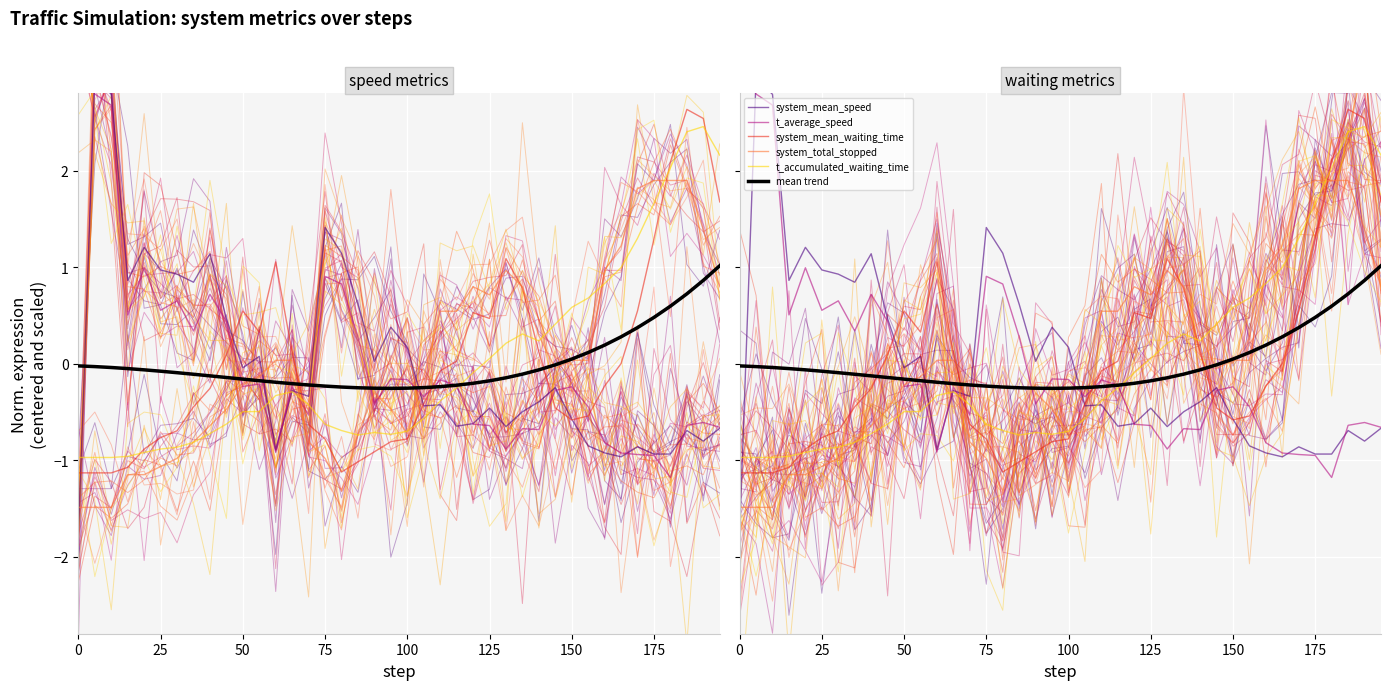

Reading left to right, extract all data points from this chart.

system_mean_speed: -1.8	3.0	2.8	0.9	1.2	1.0	0.9	0.8	1.1	0.5	-0.0	0.1	-0.9	-0.3	-0.3	1.4	1.1	0.6	0.0	0.4	0.2	-0.4	-0.4	-0.6	-0.6	-0.5	-0.7	-0.5	-0.4	-0.3	-0.6	-0.9	-0.9	-1.0	-0.9	-0.9	-0.9	-0.7	-0.8	-0.7
t_average_speed: 3.2	2.8	2.7	0.5	1.0	0.6	0.6	0.3	0.7	0.4	-0.2	-0.2	-0.9	-0.2	-0.5	0.9	0.8	0.3	-0.4	-0.2	-0.2	-0.3	-0.2	-0.2	-0.6	-0.6	-0.9	-0.7	-0.7	-0.3	-0.2	-0.4	-0.8	-0.9	-0.9	-1.0	-1.2	-0.6	-0.6	-0.7
system_mean_waiting_time: -1.1	-1.1	-1.1	-1.1	-0.9	-0.8	-0.7	-0.4	-0.3	0.1	0.5	0.3	1.1	0.1	-0.6	-0.8	-1.1	-1.0	-0.9	-0.8	-0.8	-0.4	-0.1	0.0	0.5	0.5	1.1	0.8	0.1	-0.5	-0.6	-0.5	-0.2	-0.0	0.5	1.3	2.1	2.6	2.5	1.7
system_total_stopped: -1.5	-1.5	-1.5	-1.2	-1.2	-1.1	-1.0	-0.8	-0.6	-0.5	-0.2	-0.1	0.0	0.0	-0.8	-1.0	-1.3	-0.7	-0.3	-0.5	-0.7	-0.1	0.5	0.5	0.8	0.7	1.0	0.8	0.3	-0.1	0.0	0.0	1.0	1.2	1.8	1.9	1.9	1.9	1.4	0.8
t_accumulated_waiting_time: -1.0	-1.0	-1.0	-1.0	-0.9	-0.9	-0.9	-0.8	-0.7	-0.6	-0.5	-0.5	-0.3	-0.3	-0.4	-0.6	-0.7	-0.7	-0.7	-0.7	-0.7	-0.6	-0.4	-0.3	-0.1	0.1	0.2	0.3	0.2	0.4	0.6	0.7	0.8	1.0	1.3	1.7	2.0	2.4	2.5	2.2
mean trend: -0.0	-0.0	-0.0	-0.1	-0.1	-0.1	-0.1	-0.1	-0.1	-0.1	-0.2	-0.2	-0.2	-0.2	-0.2	-0.2	-0.2	-0.3	-0.3	-0.3	-0.3	-0.2	-0.2	-0.2	-0.2	-0.2	-0.1	-0.1	-0.1	-0.0	0.0	0.1	0.2	0.3	0.4	0.5	0.6	0.7	0.9	1.0